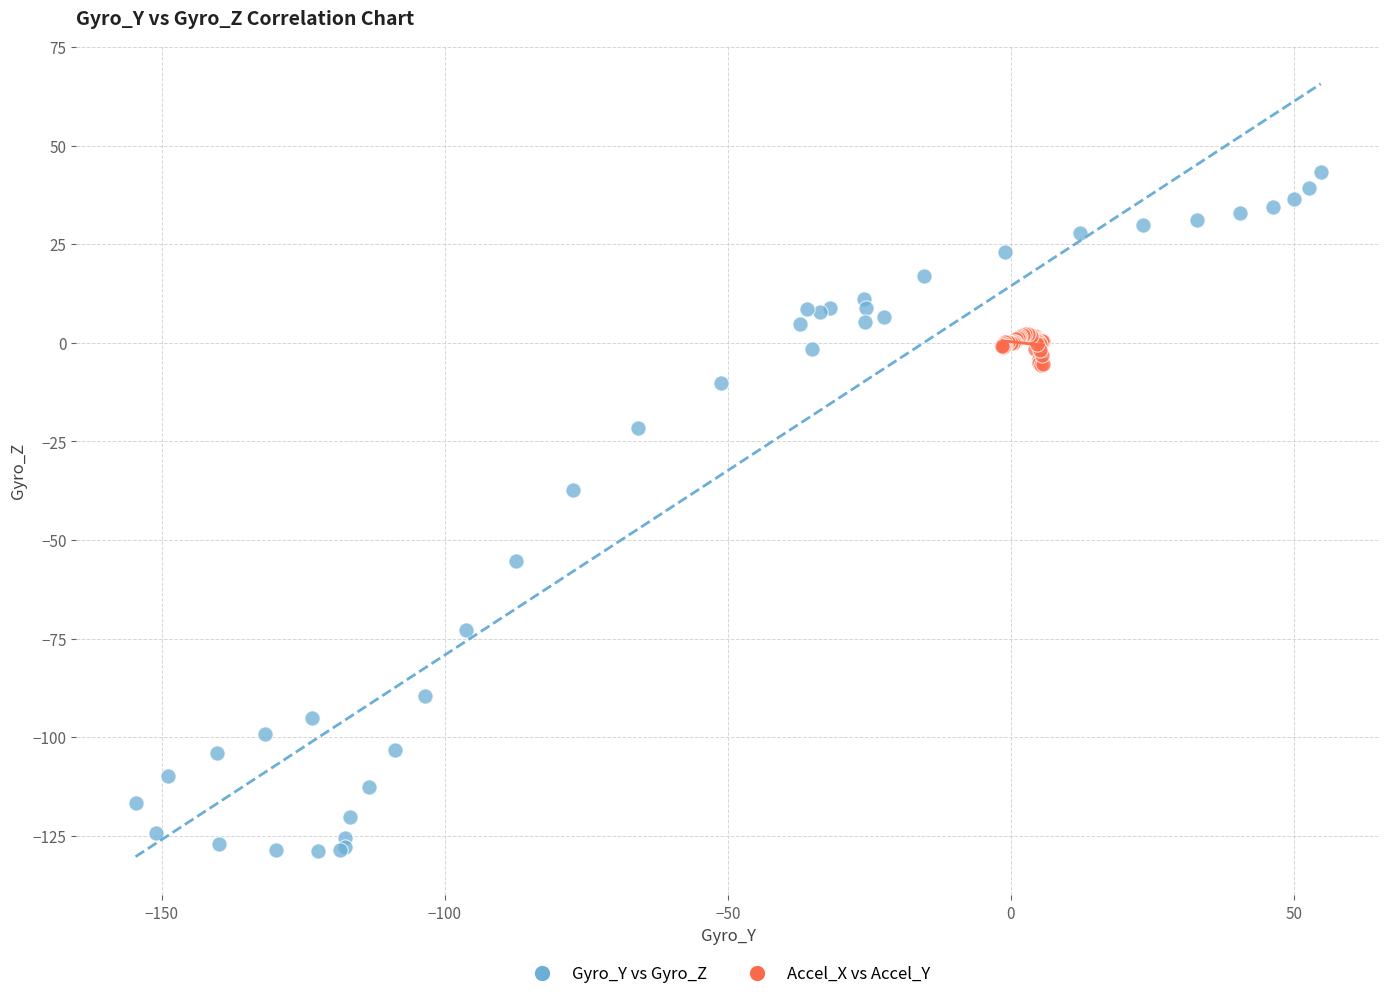

Which series contains the highest Y value?

Gyro_Y vs Gyro_Z